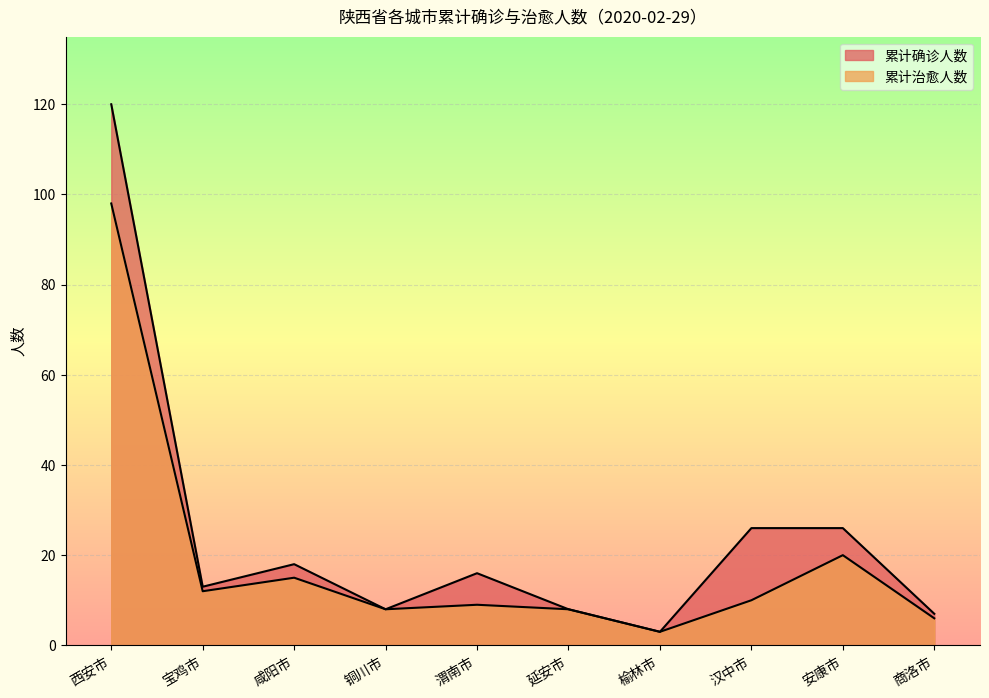

True or false: 累计确诊人数 and 累计治愈人数 intersect in this chart.

False